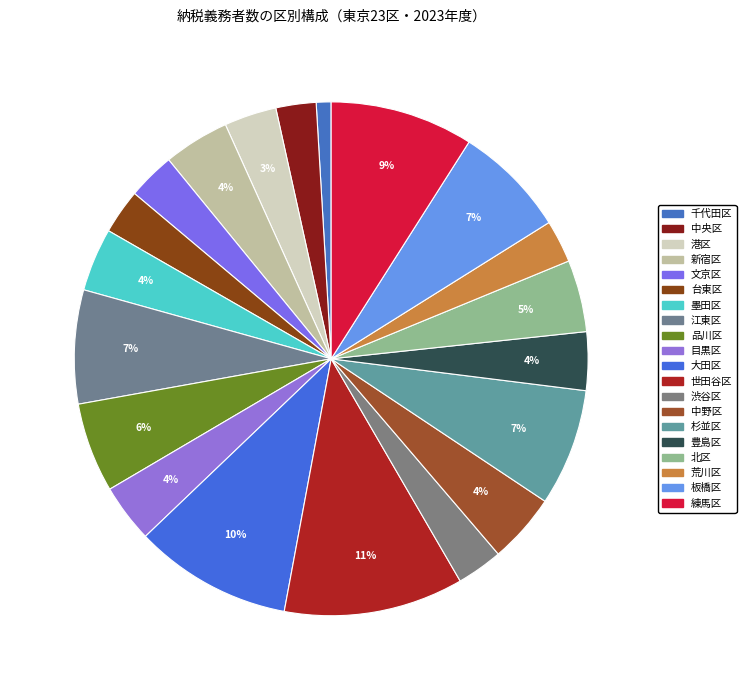

Count the number of slices in the pie.

20